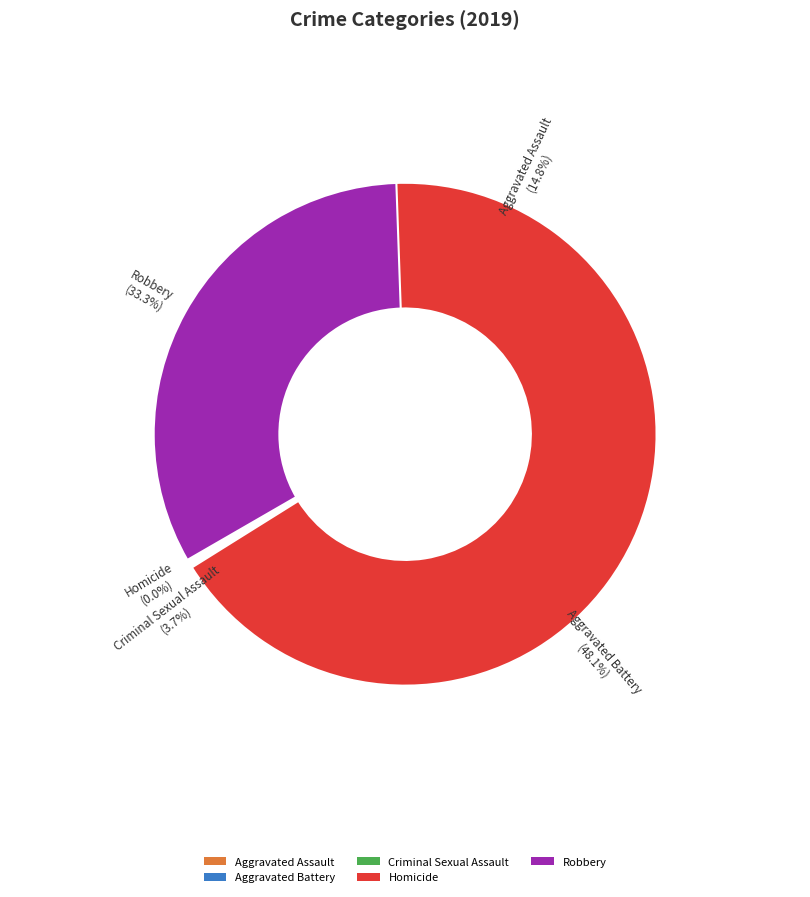

The Aggravated Assault slice represents 15% of the pie. True or false?

True